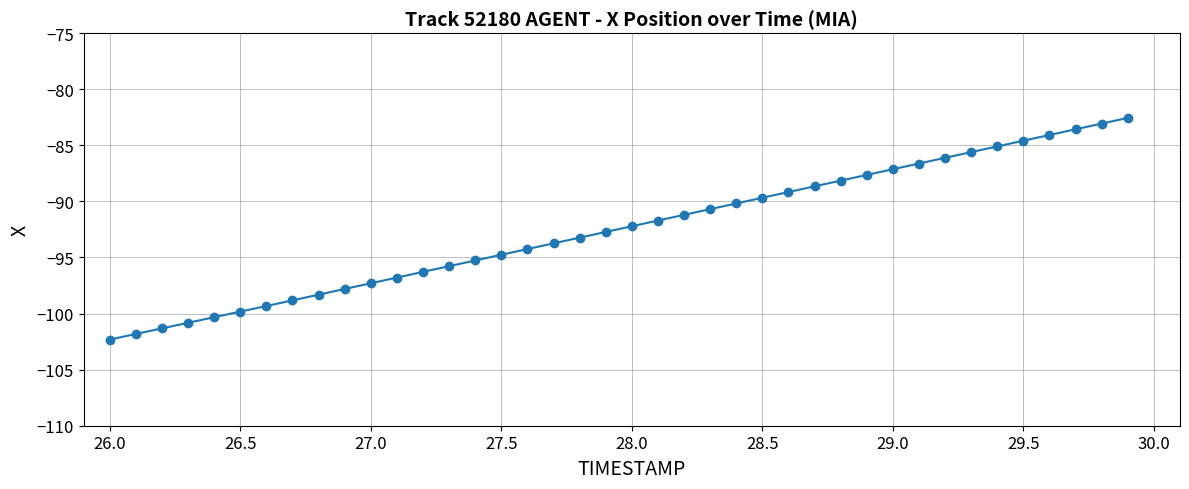

What is the sum of all values?

-3698.5